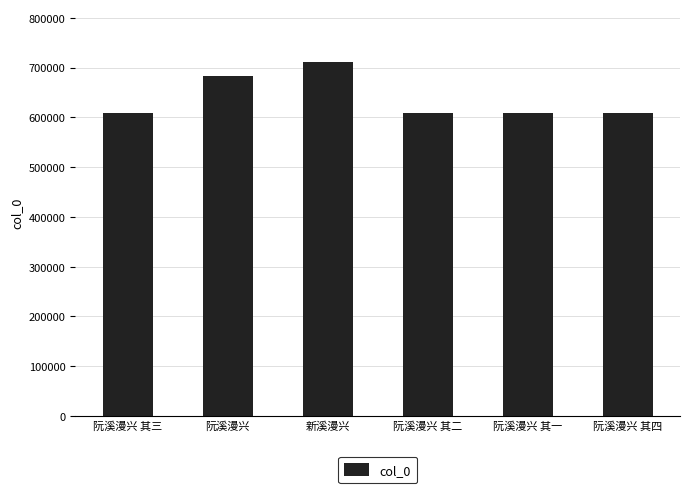

What is the average value?

638642